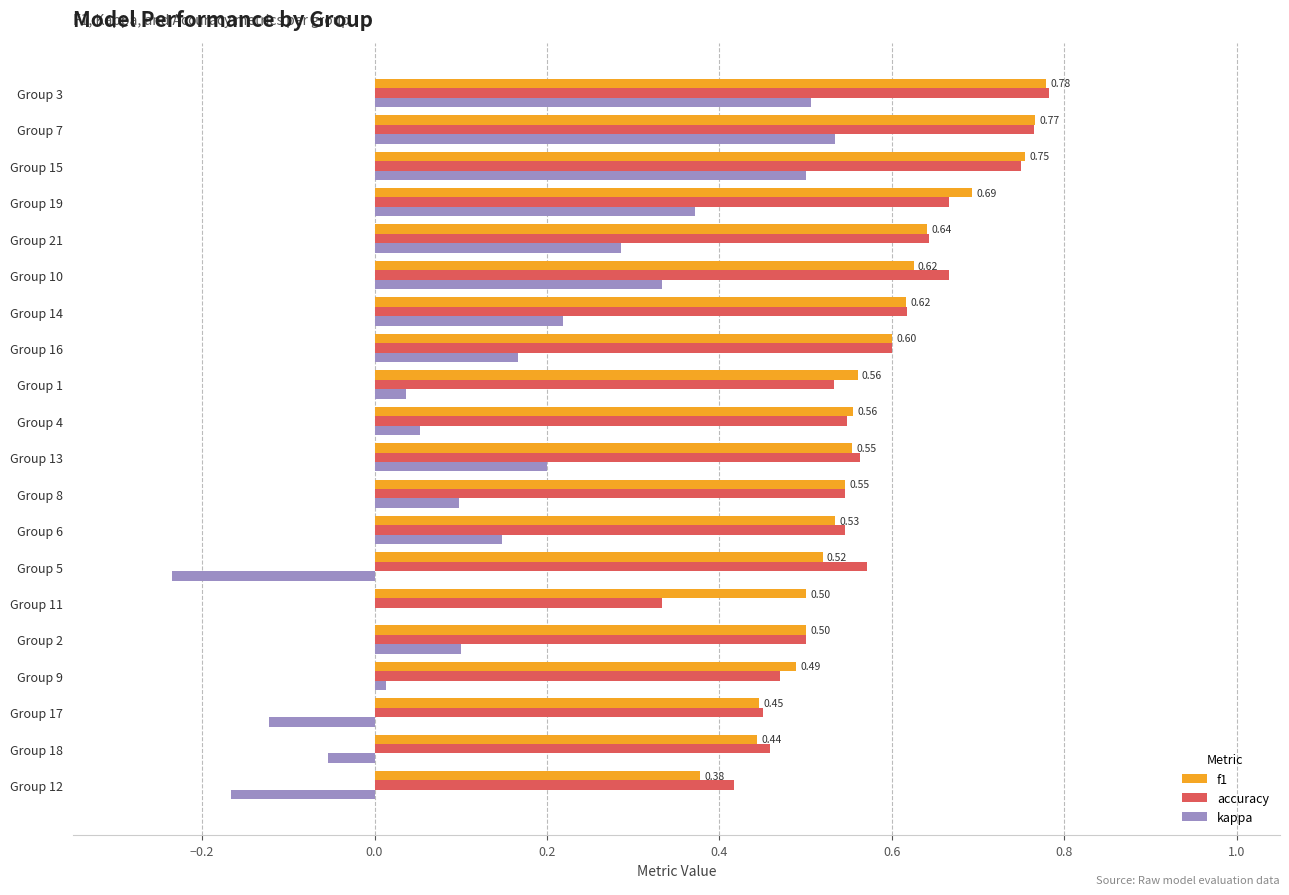

Between Group 9 and Group 3, which series saw the biggest shift?

kappa